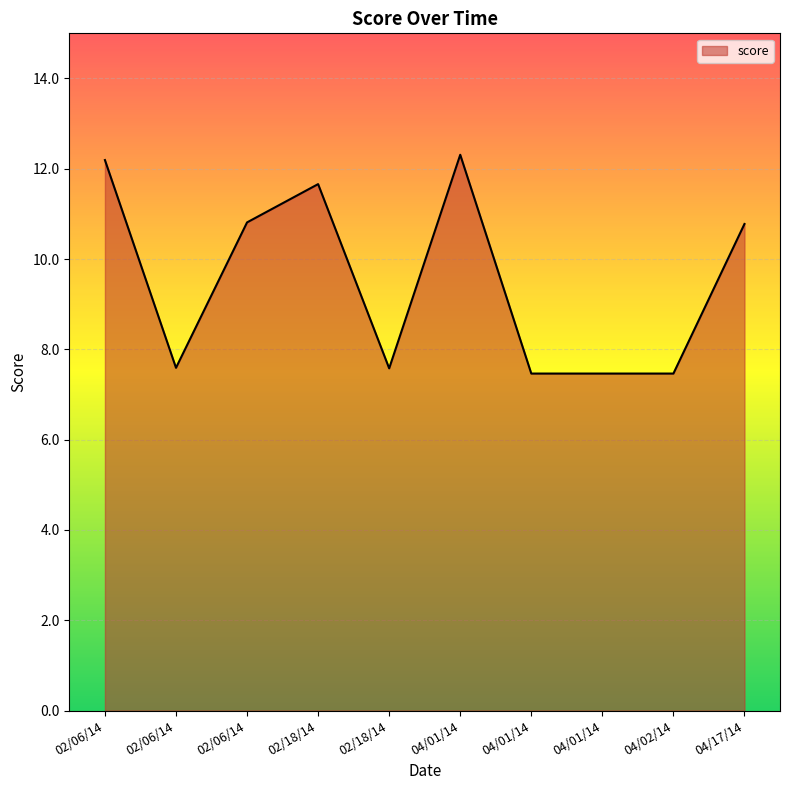

Is it true that the value at 04/01/14 is 7.5?

True